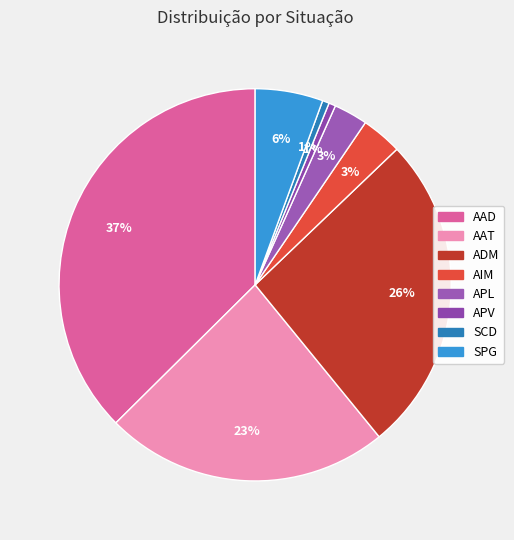

What is the total percentage of AIM and ADM?

29.6%